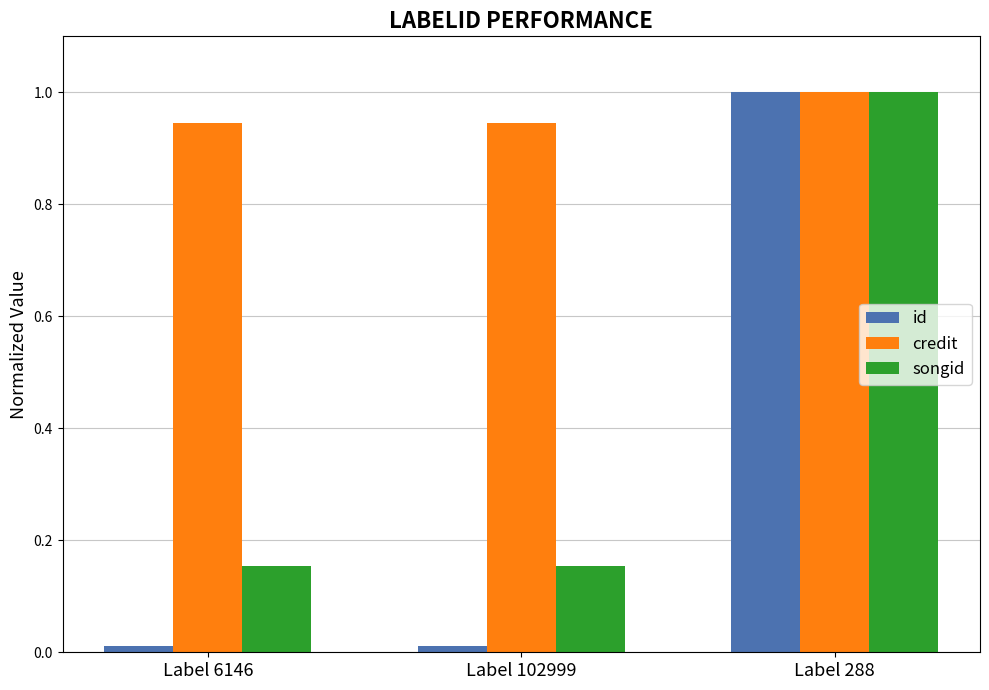

Which series has the largest total across all categories?

credit